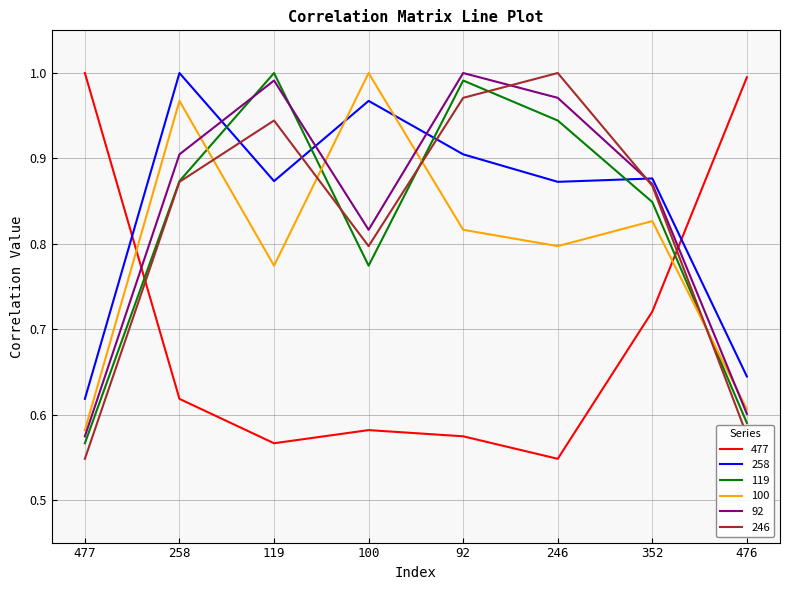

Does the chart have visible grid lines?

Yes